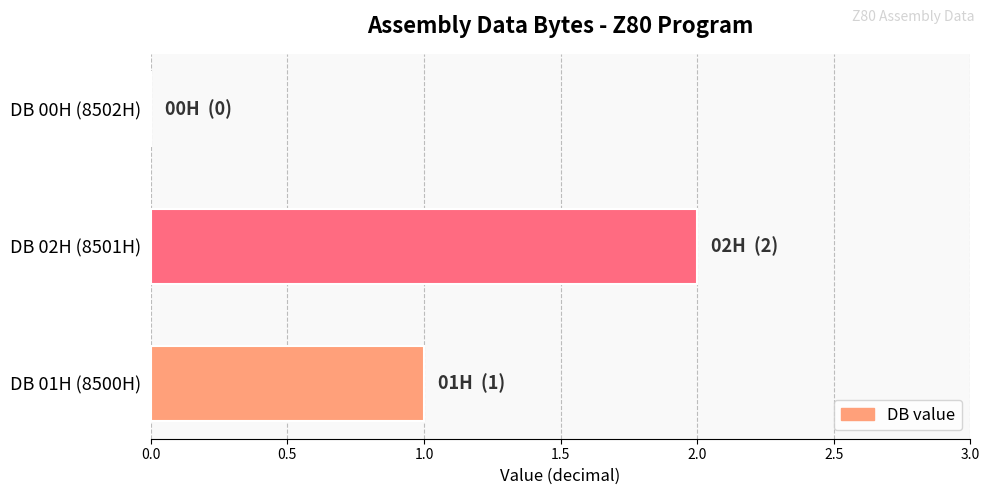

Which category has the highest value across all series?

DB 02H (8501H)